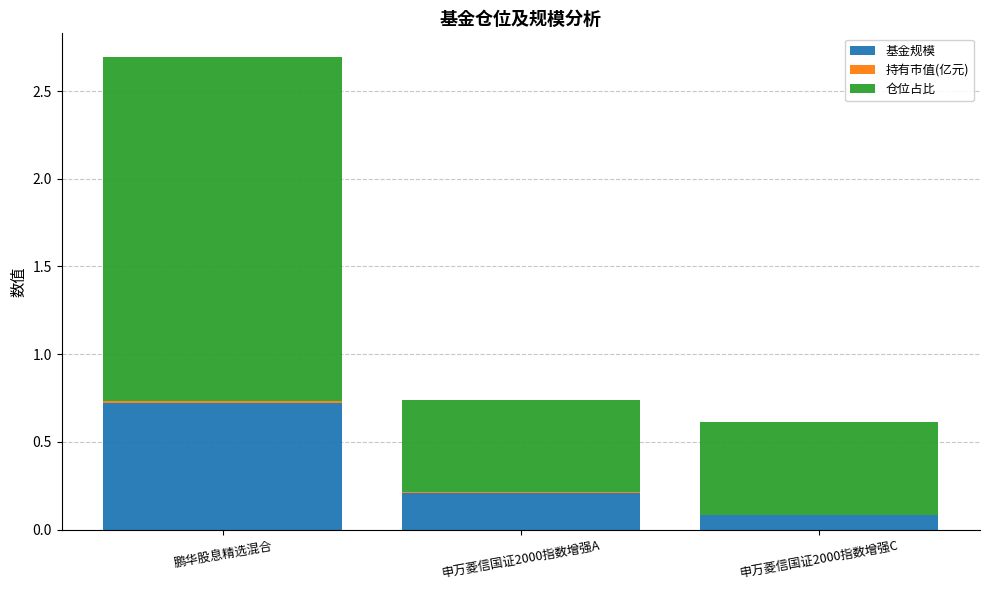

At which category is the sum across all series the highest?

鹏华股息精选混合